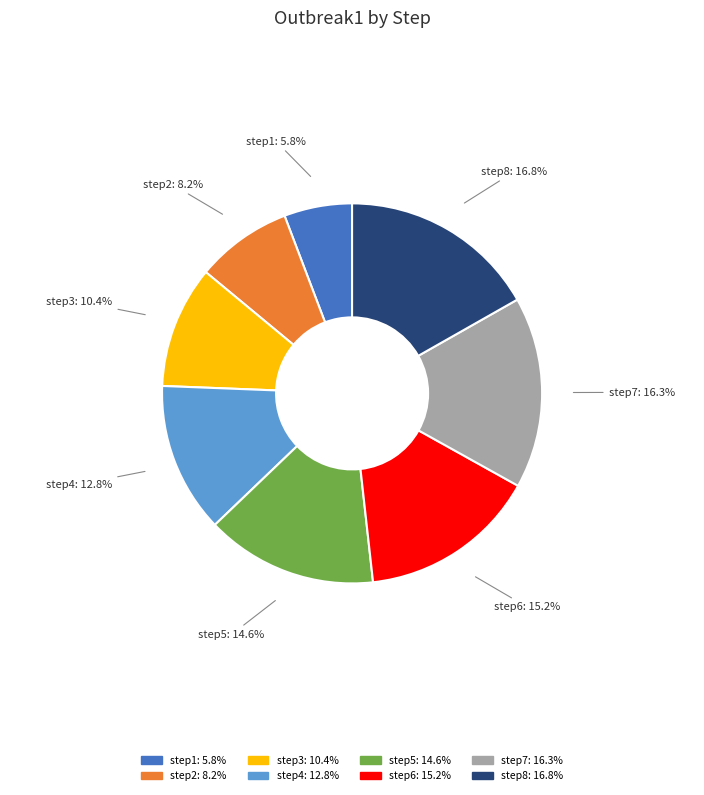

The step7 slice represents 5% of the pie. True or false?

False